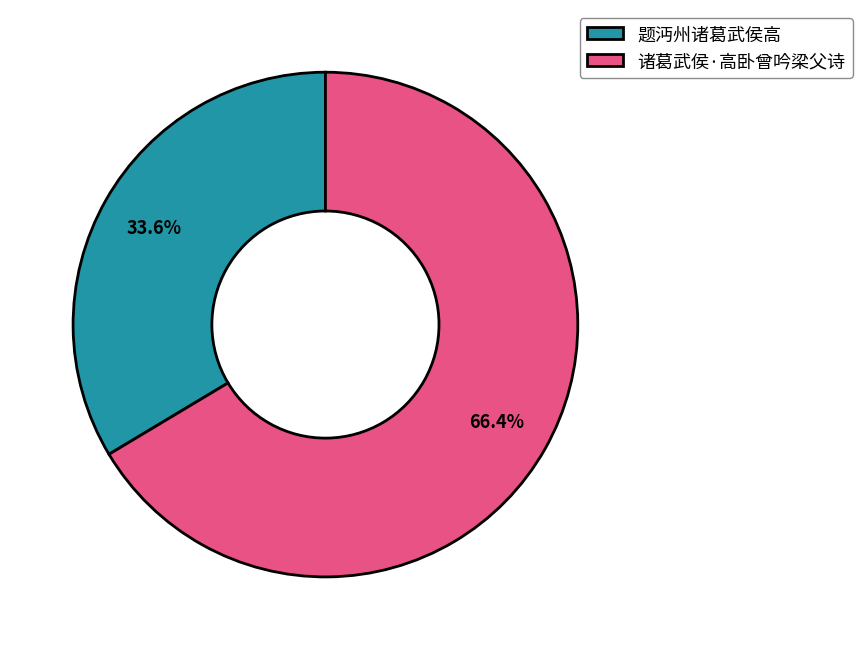

How many slices are in this pie chart?

2